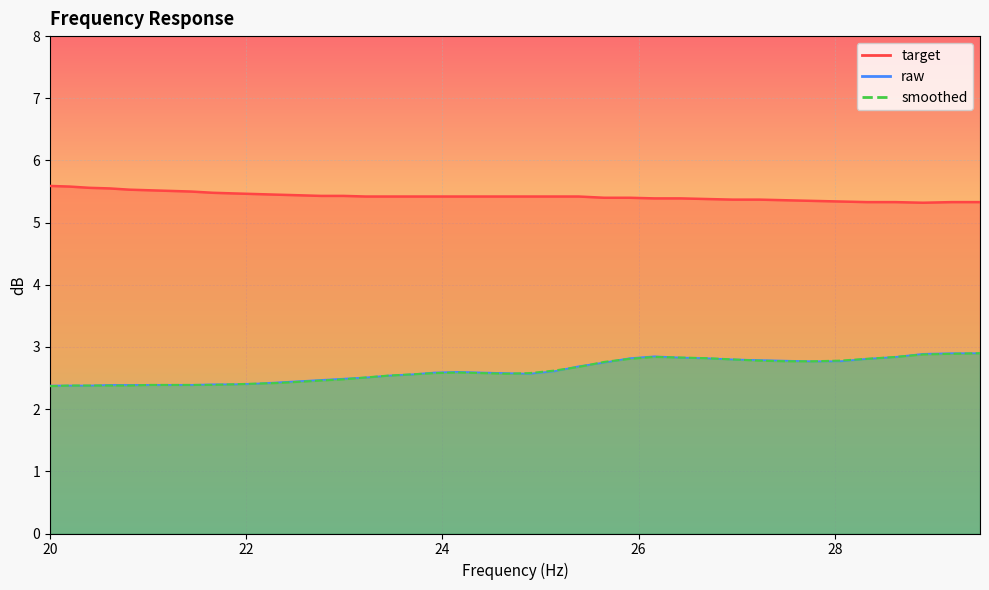

Reading left to right, list all the values displayed in this chart.

target: 20.0=5.6	20.2=5.6	20.4=5.6	20.61=5.5	20.81=5.5	21.02=5.5	21.23=5.5	21.44=5.5	21.66=5.5	21.87=5.5	22.09=5.5	22.31=5.5	22.54=5.4	22.76=5.4	22.99=5.4	23.22=5.4	23.45=5.4	23.69=5.4	23.92=5.4	24.16=5.4	24.4=5.4	24.65=5.4	24.89=5.4	25.14=5.4	25.39=5.4	25.65=5.4	25.91=5.4	26.16=5.4	26.43=5.4	26.69=5.4	26.96=5.4	27.23=5.4	27.5=5.4	27.77=5.3	28.05=5.3	28.33=5.3	28.62=5.3	28.9=5.3	29.19=5.3	29.48=5.3
raw: 20.0=2.4	20.2=2.4	20.4=2.4	20.61=2.4	20.81=2.4	21.02=2.4	21.23=2.4	21.44=2.4	21.66=2.4	21.87=2.4	22.09=2.4	22.31=2.4	22.54=2.5	22.76=2.5	22.99=2.5	23.22=2.5	23.45=2.5	23.69=2.6	23.92=2.6	24.16=2.6	24.4=2.6	24.65=2.6	24.89=2.6	25.14=2.6	25.39=2.7	25.65=2.8	25.91=2.8	26.16=2.9	26.43=2.8	26.69=2.8	26.96=2.8	27.23=2.8	27.5=2.8	27.77=2.8	28.05=2.8	28.33=2.8	28.62=2.8	28.9=2.9	29.19=2.9	29.48=2.9
smoothed: 20.0=2.4	20.2=2.4	20.4=2.4	20.61=2.4	20.81=2.4	21.02=2.4	21.23=2.4	21.44=2.4	21.66=2.4	21.87=2.4	22.09=2.4	22.31=2.4	22.54=2.4	22.76=2.5	22.99=2.5	23.22=2.5	23.45=2.5	23.69=2.6	23.92=2.6	24.16=2.6	24.4=2.6	24.65=2.6	24.89=2.6	25.14=2.6	25.39=2.7	25.65=2.8	25.91=2.8	26.16=2.8	26.43=2.8	26.69=2.8	26.96=2.8	27.23=2.8	27.5=2.8	27.77=2.8	28.05=2.8	28.33=2.8	28.62=2.8	28.9=2.9	29.19=2.9	29.48=2.9